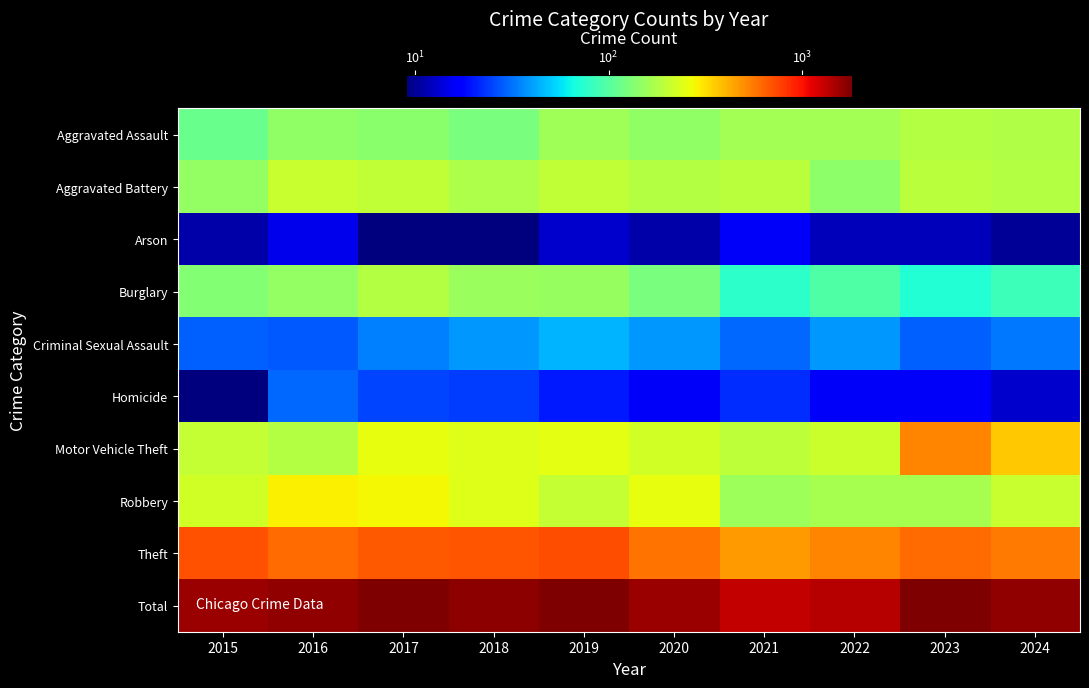

Reading right to left, list all the values displayed in this chart.

Aggravated Assault: 2024=180	2023=183	2022=165	2021=165	2020=145	2019=162	2018=126	2017=140	2016=145	2015=113
Aggravated Battery: 2024=183	2023=189	2022=142	2021=189	2020=184	2019=197	2018=177	2017=200	2016=207	2015=150
Arson: 2024=10	2023=12	2022=12	2021=16	2020=11	2019=13	2018=9	2017=9	2016=15	2015=11
Burglary: 2024=85	2023=72	2022=97	2021=77	2020=127	2019=151	2018=156	2017=184	2016=150	2015=135
Criminal Sexual Assault: 2024=33	2023=29	2022=39	2021=30	2020=39	2019=45	2018=39	2017=34	2016=28	2015=29
Homicide: 2024=13	2023=16	2022=16	2021=22	2020=16	2019=20	2018=24	2017=25	2016=30	2015=9
Motor Vehicle Theft: 2024=359	2023=521	2022=211	2021=194	2020=222	2019=250	2018=238	2017=254	2016=182	2015=202
Robbery: 2024=209	2023=168	2022=170	2021=158	2020=253	2019=203	2018=239	2017=275	2016=287	2015=219
Theft: 2024=564	2023=609	2022=531	2021=464	2020=585	2019=724	2018=681	2017=680	2016=607	2015=696
Total: 2024=1636	2023=1799	2022=1383	2021=1315	2020=1582	2019=1765	2018=1689	2017=1801	2016=1651	2015=1564